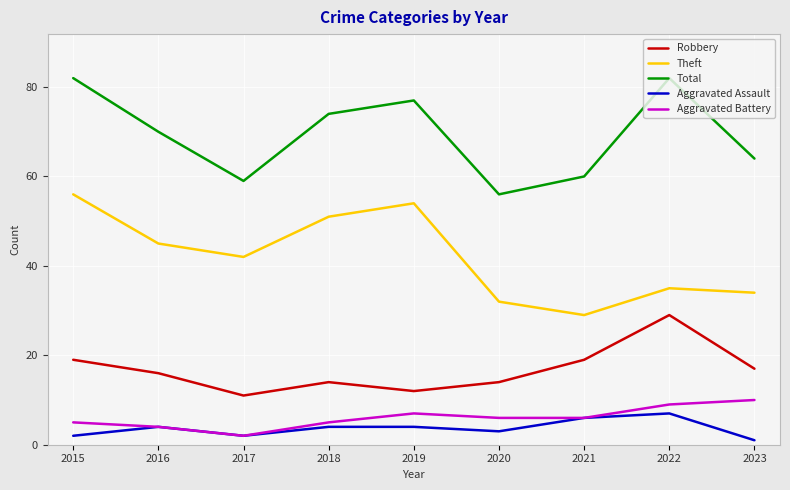

True or false: Total and Aggravated Assault intersect in this chart.

False